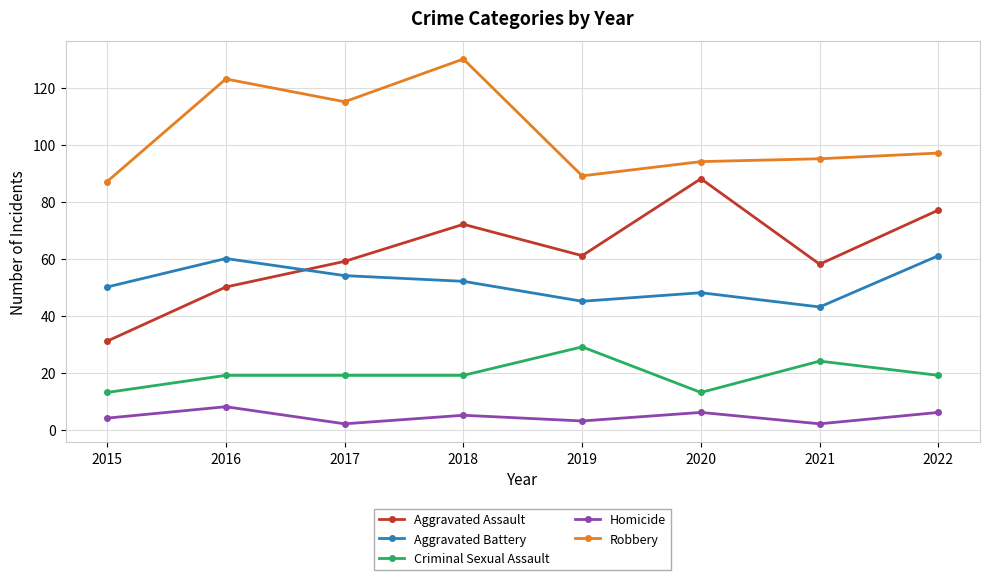

What are all the series names shown in the legend?

Aggravated Assault, Aggravated Battery, Criminal Sexual Assault, Homicide, Robbery